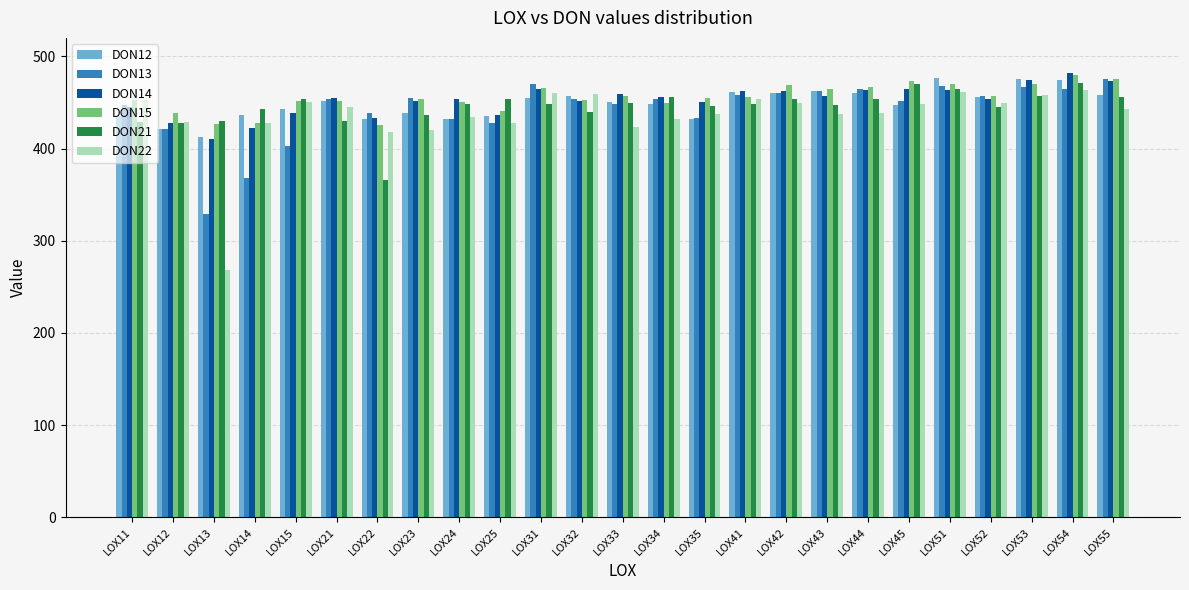

Which series changed the most between LOX21 and LOX44?

DON21